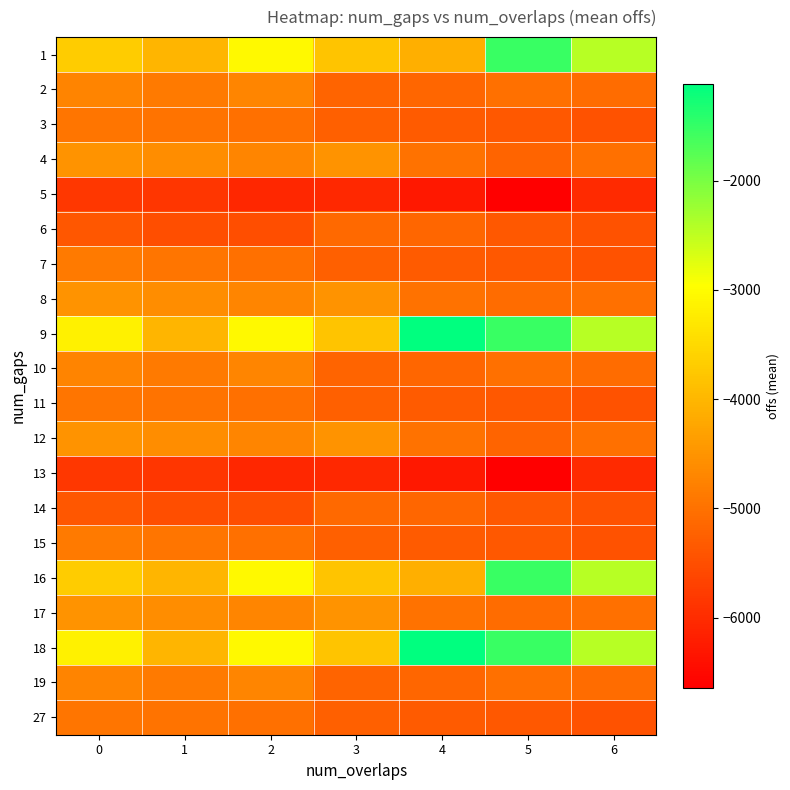

At 2, list the series in order from smallest to largest.

5, 13, 6, 14, 3, 7, 11, 15, 27, 4, 12, 2, 8, 10, 17, 19, 1, 9, 16, 18